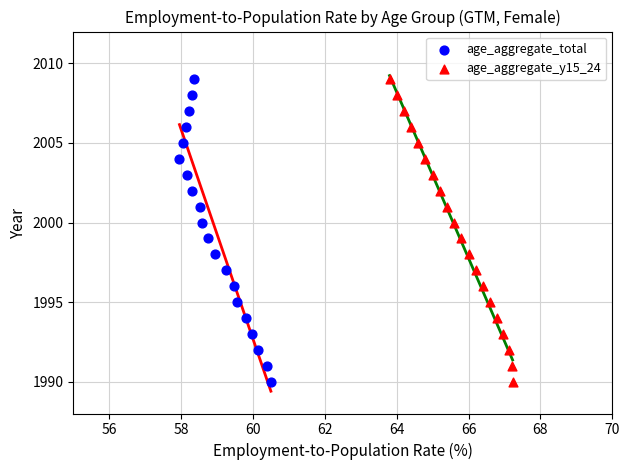

What are all the series names shown in the legend?

age_aggregate_total, age_aggregate_y15_24